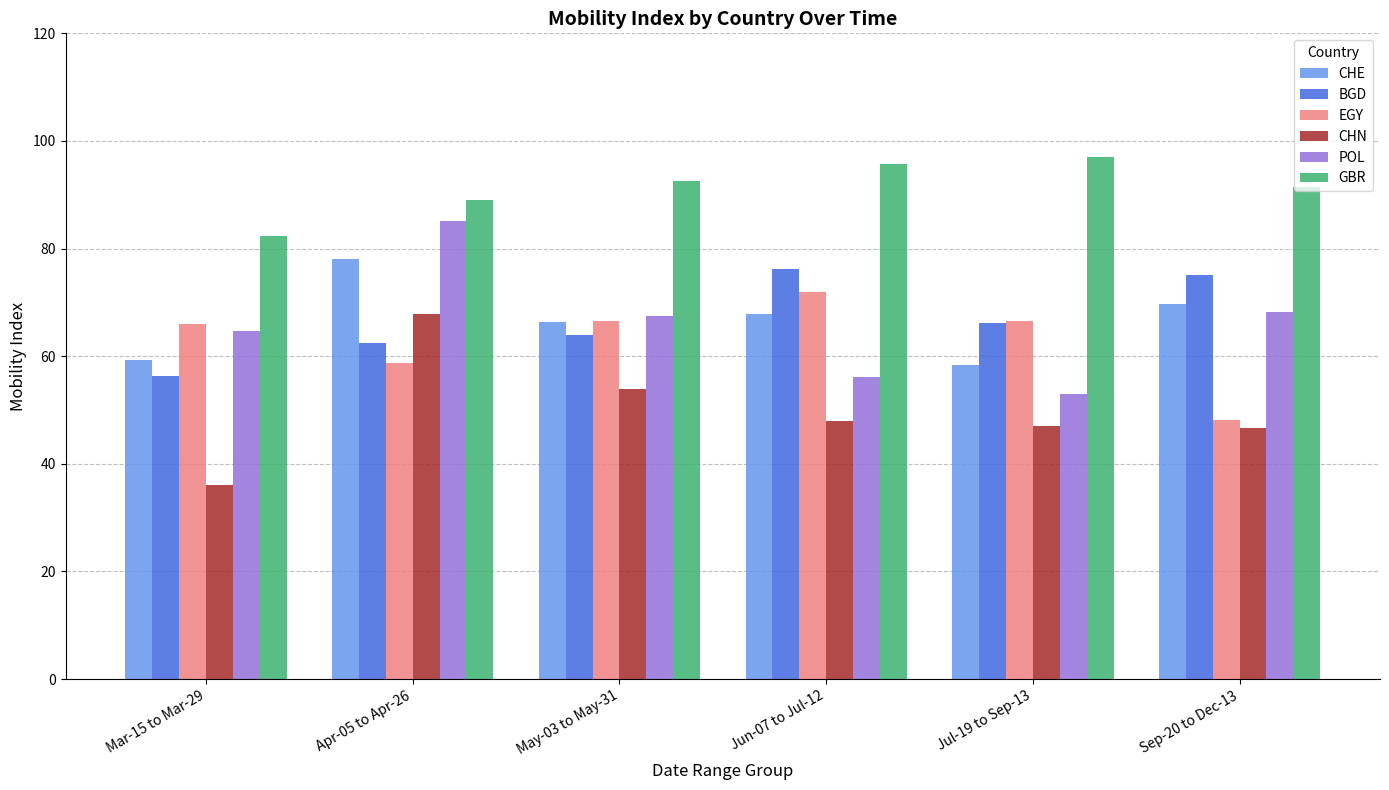

Where does the CHN series first go above 48?

Apr-05 to Apr-26